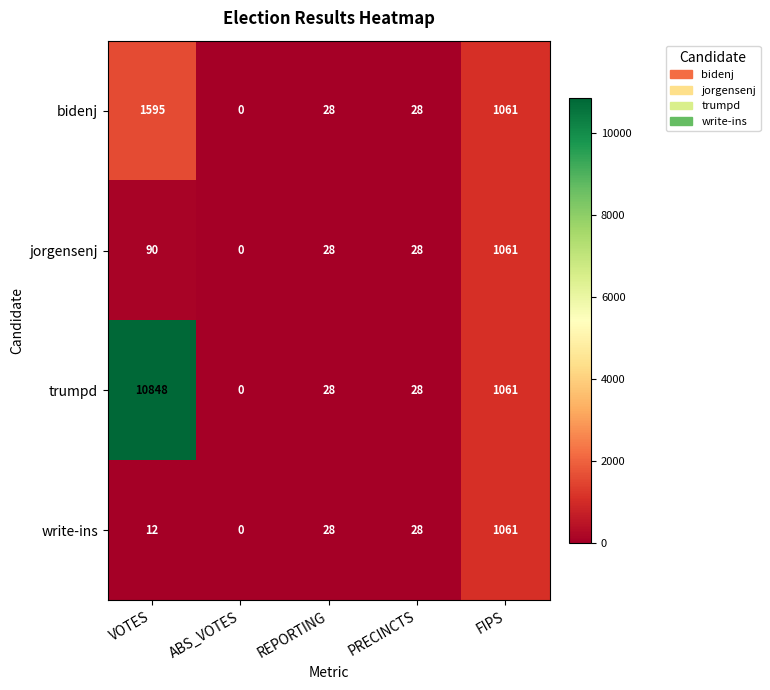

What is the difference between the trumpd values at VOTES and PRECINCTS?

10820